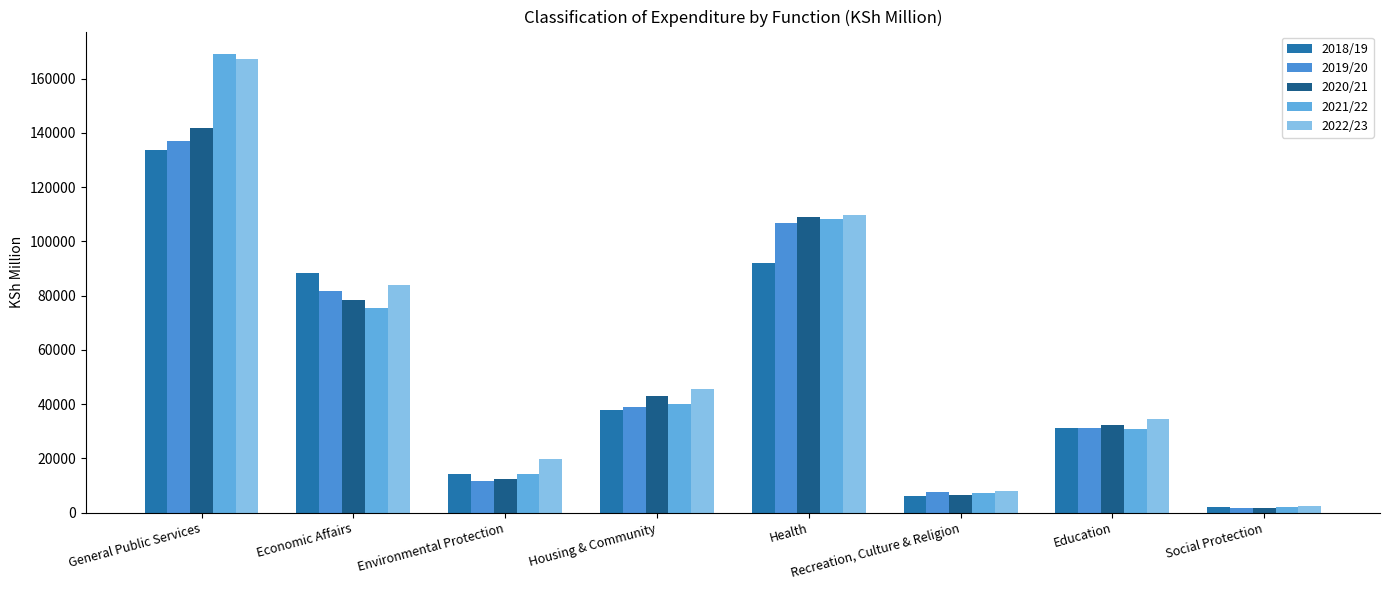

Is the value of 2018/19 at Environmental Protection greater than the value of 2022/23 at Housing & Community?

No